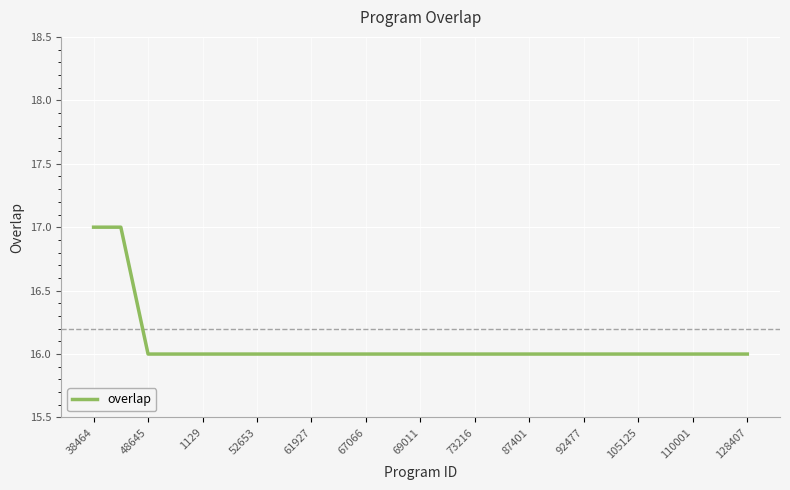

What is the greatest value displayed?

17